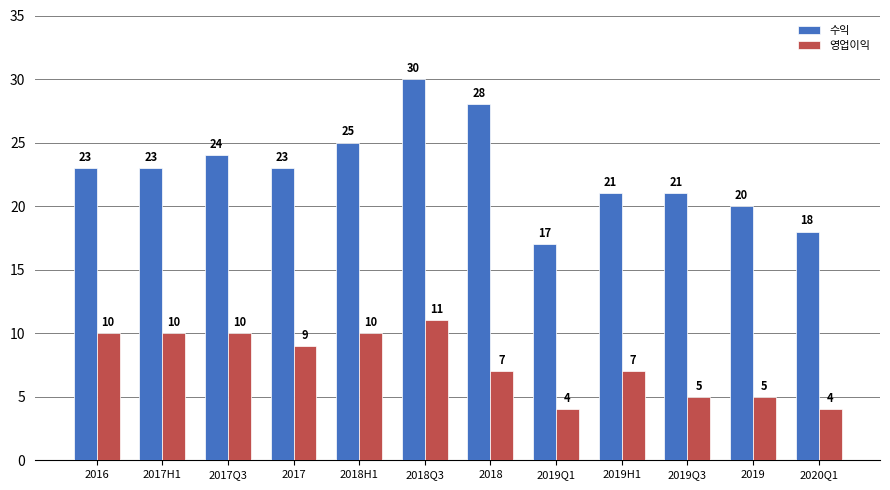

Reading left to right, extract all data points from this chart.

수익: 23	23	24	23	25	30	28	17	21	21	20	18
영업이익: 10	10	10	9	10	11	7	4	7	5	5	4